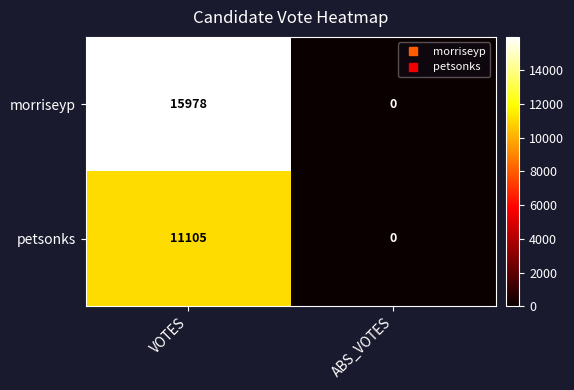

The morriseyp series shows 9816 at VOTES. True or false?

False